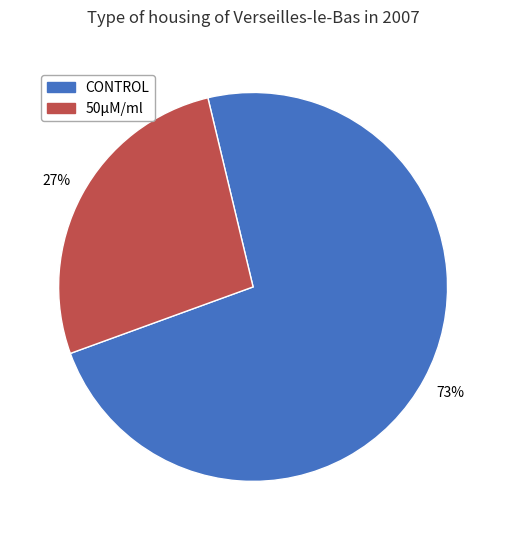

Rank the categories by value from lowest to highest.

50μM/ml, CONTROL